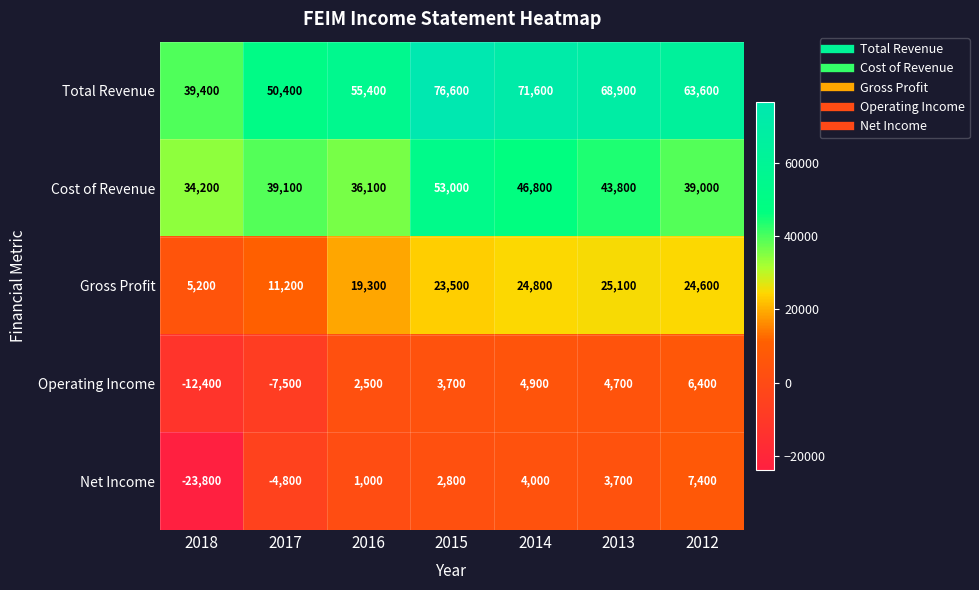

What is the spread (max minus min) of values at 2018?

63200